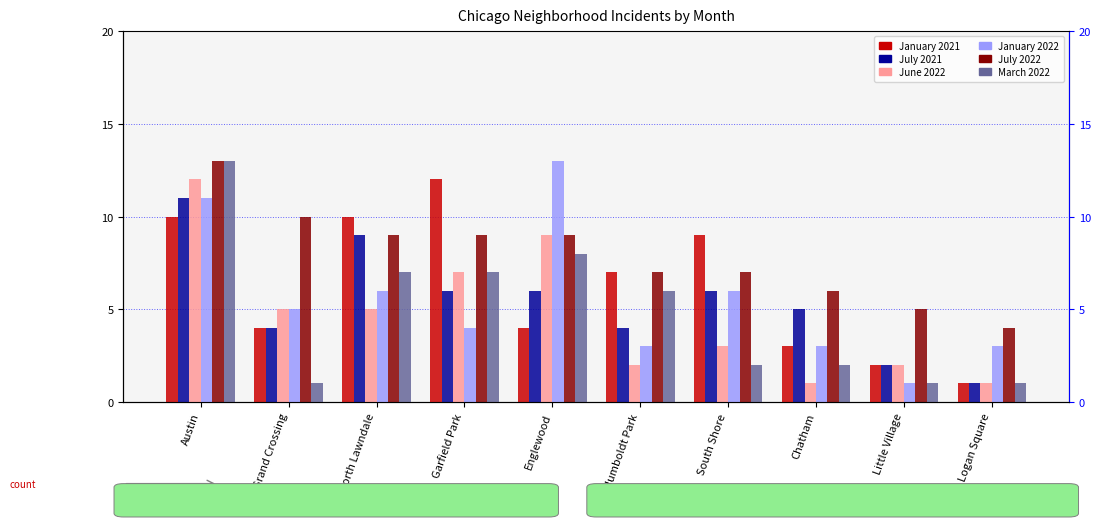

What is the sum of all January 2021 values?

62